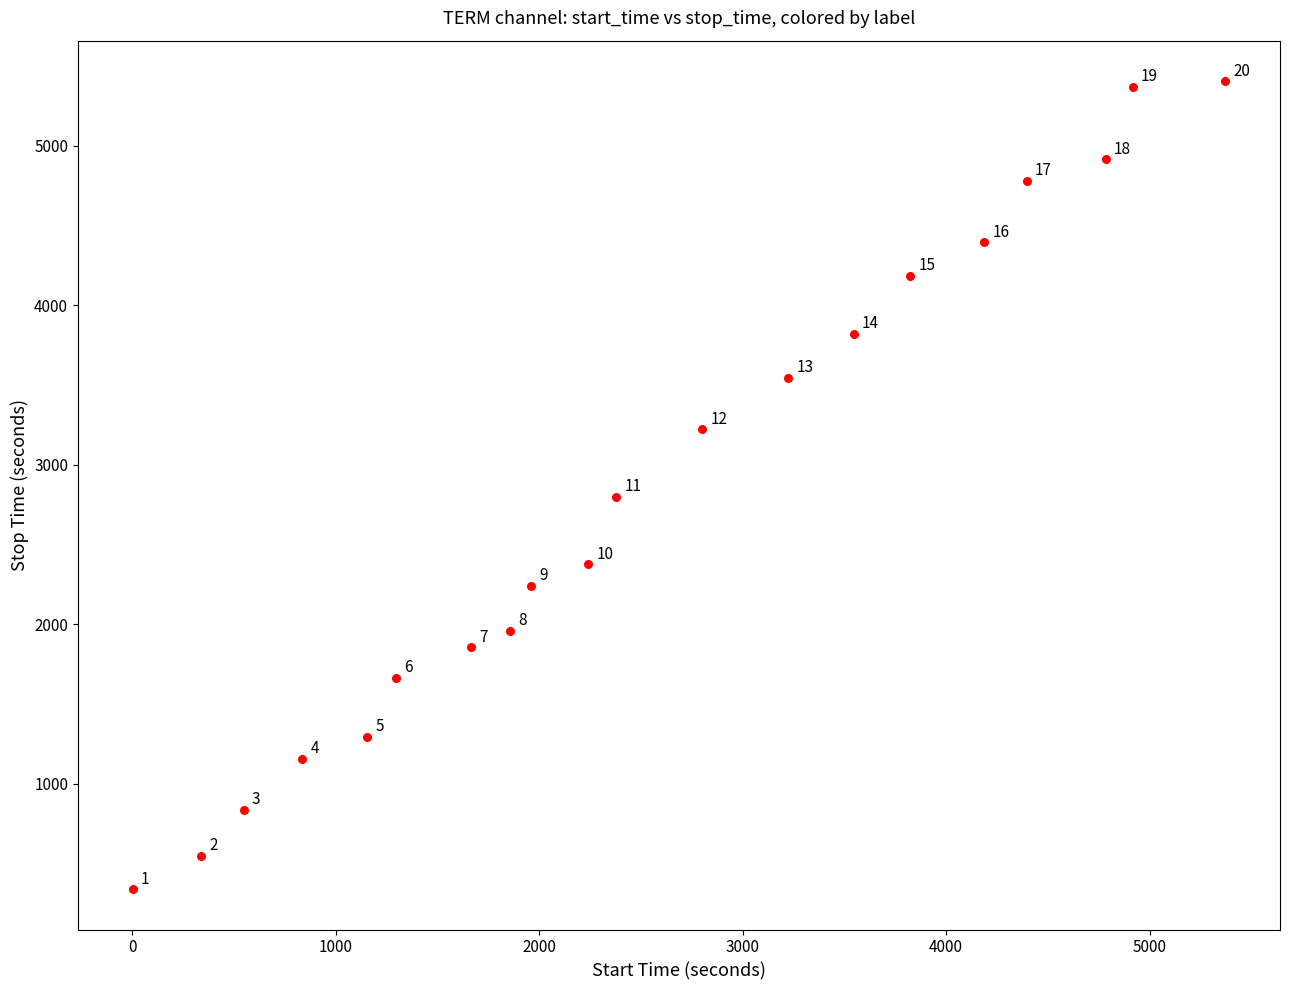

What Y value in the scatter plot is closest to 2872?

2799